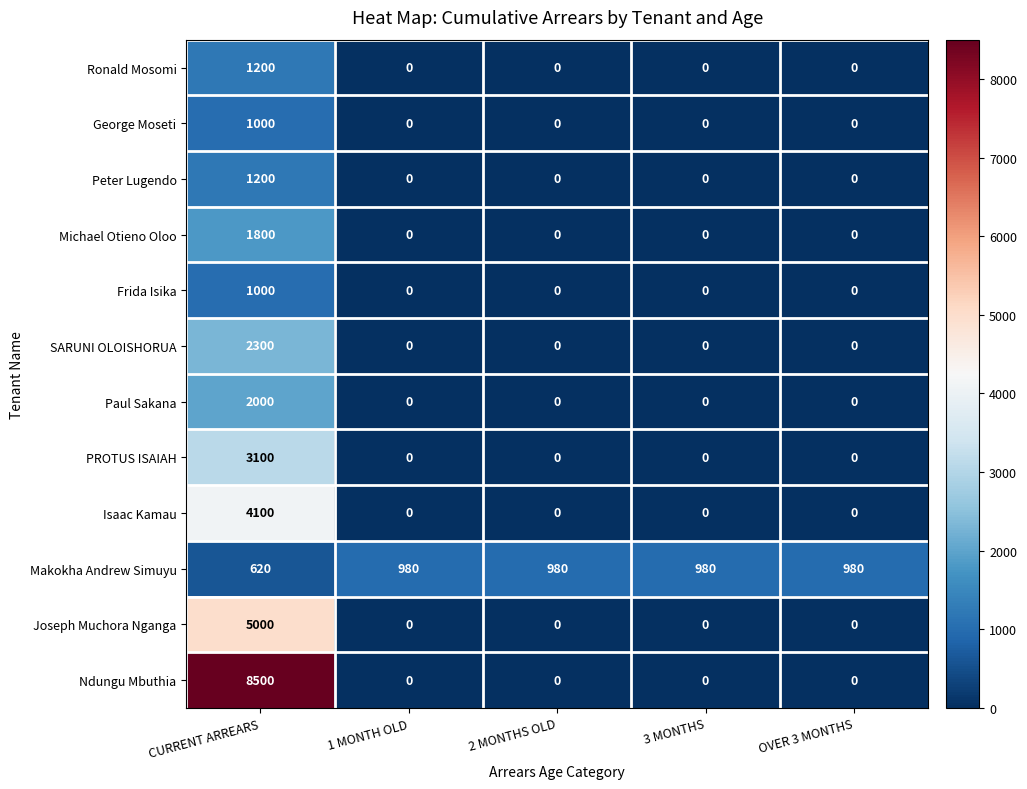

How many distinct data groups are displayed?

12